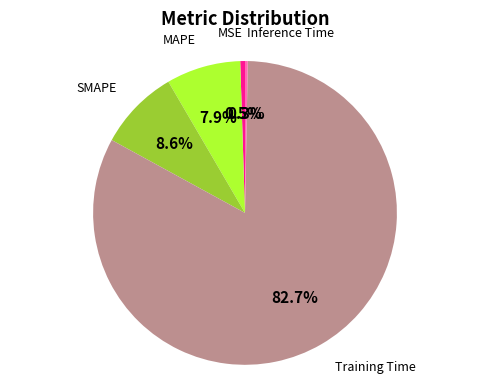

Which slice represents more than half of the pie?

Training Time